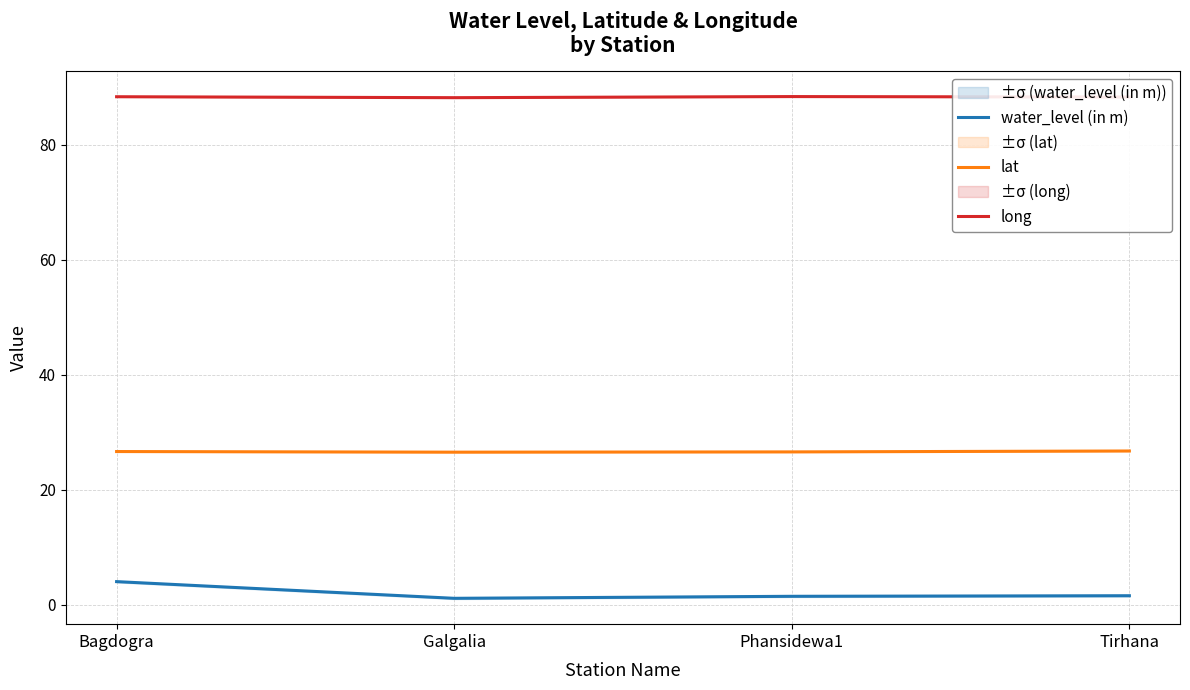

What is the maximum value shown in the chart?

88.3